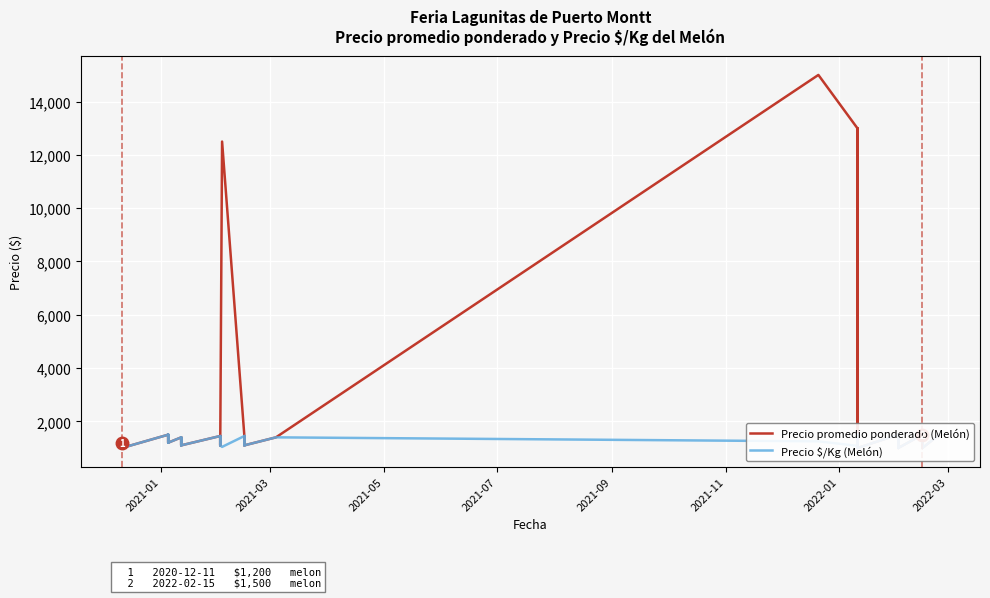

What are all the series names shown in the legend?

Precio promedio ponderado (Melón), Precio $/Kg (Melón)